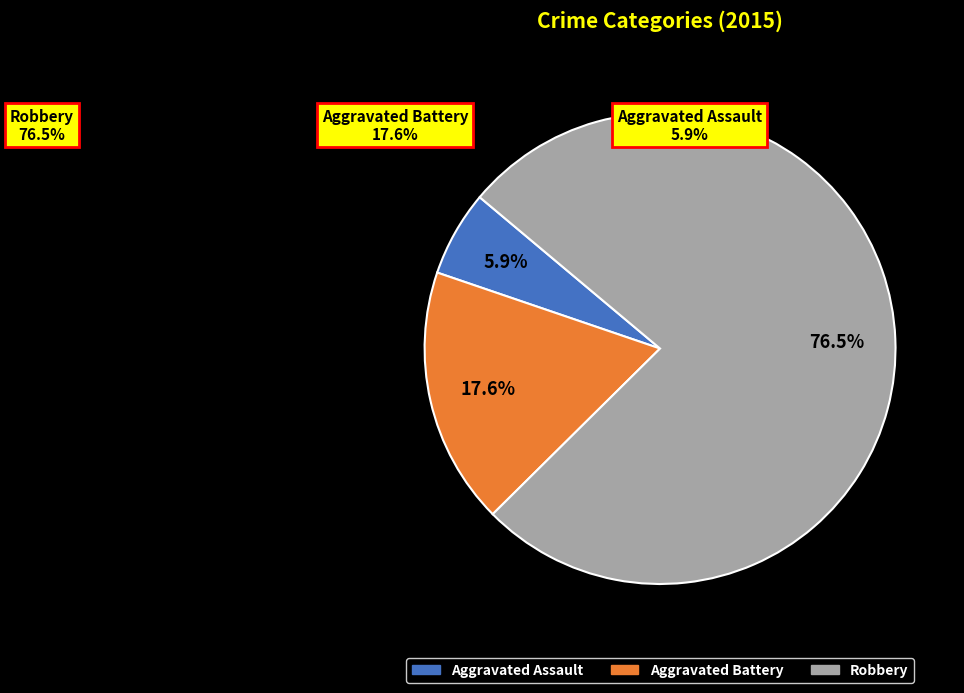

Is there any slice that represents more than half of the pie?

Yes